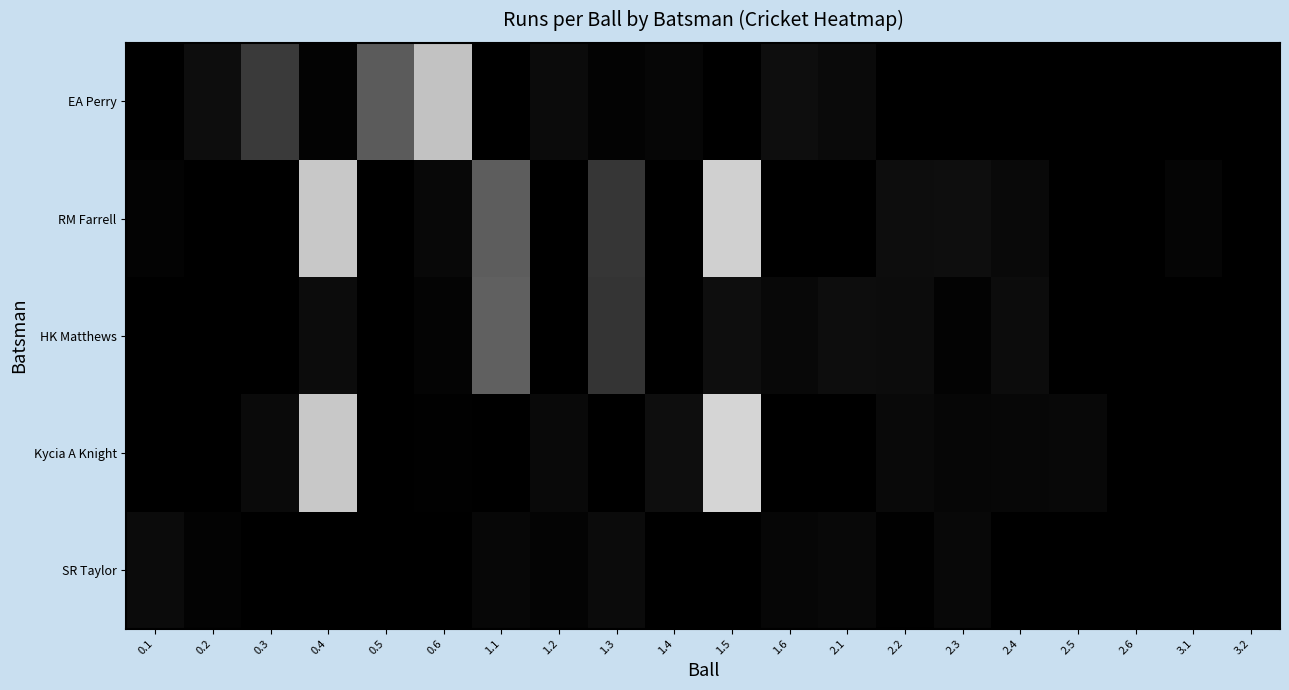

Between 1.5 and 2.3, which series saw the biggest shift?

Kycia A Knight